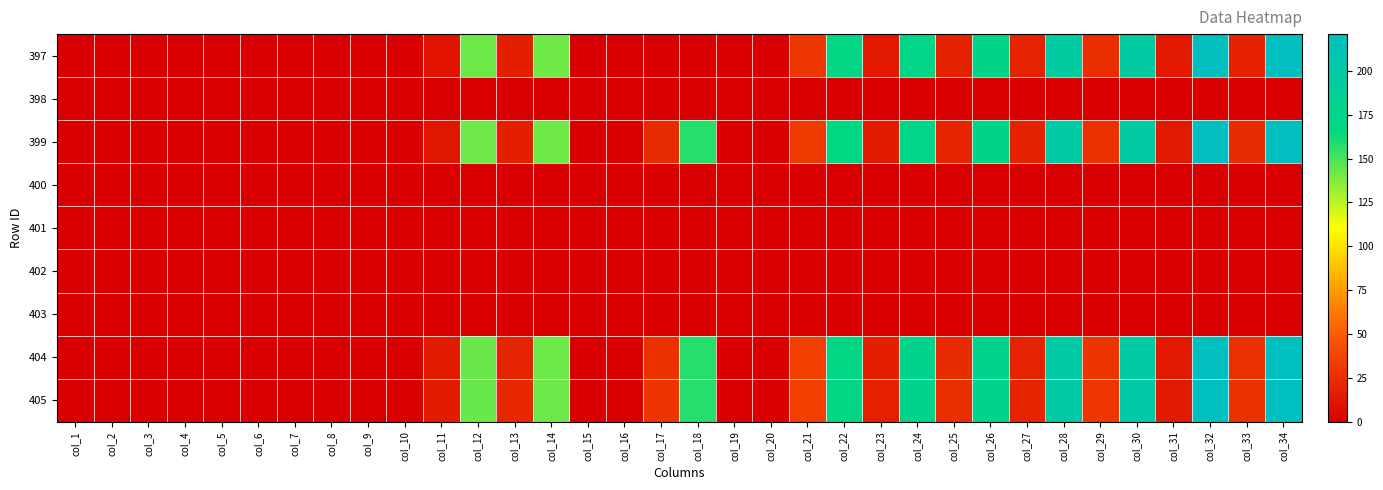

Reading left to right, what are all the values shown in this chart?

397: col_1=0.0	col_2=0.0	col_3=0.0	col_4=0.0	col_5=0.0	col_6=0.0	col_7=0.0	col_8=0.0	col_9=0.0	col_10=0.0	col_11=11.2	col_12=142.1	col_13=16.8	col_14=141.8	col_15=0.0	col_16=0.0	col_17=0.0	col_18=0.0	col_19=0.0	col_20=0.0	col_21=29.5	col_22=169.8	col_23=13.6	col_24=173.8	col_25=18.6	col_26=174.1	col_27=19.7	col_28=195.5	col_29=24.9	col_30=196.0	col_31=14.1	col_32=219.2	col_33=18.4	col_34=220.3
398: col_1=0.0	col_2=0.0	col_3=0.0	col_4=0.0	col_5=0.0	col_6=0.0	col_7=0.0	col_8=0.0	col_9=0.0	col_10=0.0	col_11=0.0	col_12=0.0	col_13=0.0	col_14=0.0	col_15=0.0	col_16=0.0	col_17=0.0	col_18=0.0	col_19=0.0	col_20=0.0	col_21=0.0	col_22=0.0	col_23=0.0	col_24=0.0	col_25=0.0	col_26=0.0	col_27=0.0	col_28=0.0	col_29=0.0	col_30=0.0	col_31=0.0	col_32=0.0	col_33=0.0	col_34=0.0
399: col_1=0.0	col_2=0.0	col_3=0.0	col_4=0.0	col_5=0.0	col_6=0.0	col_7=0.0	col_8=0.0	col_9=0.0	col_10=0.0	col_11=12.4	col_12=141.9	col_13=17.7	col_14=141.9	col_15=0.0	col_16=0.0	col_17=23.1	col_18=156.8	col_19=0.0	col_20=0.0	col_21=31.3	col_22=169.2	col_23=14.4	col_24=173.9	col_25=20.4	col_26=174.5	col_27=18.6	col_28=196.9	col_29=27.2	col_30=195.7	col_31=13.9	col_32=220.3	col_33=23.3	col_34=220.3
400: col_1=0.0	col_2=0.0	col_3=0.0	col_4=0.0	col_5=0.0	col_6=0.0	col_7=0.0	col_8=0.0	col_9=0.0	col_10=0.0	col_11=0.0	col_12=0.0	col_13=0.0	col_14=0.0	col_15=0.0	col_16=0.0	col_17=0.0	col_18=0.0	col_19=0.0	col_20=0.0	col_21=0.0	col_22=0.0	col_23=0.0	col_24=0.0	col_25=0.0	col_26=0.0	col_27=0.0	col_28=0.0	col_29=0.0	col_30=0.0	col_31=0.0	col_32=0.0	col_33=0.0	col_34=0.0
401: col_1=0.0	col_2=0.0	col_3=0.0	col_4=0.0	col_5=0.0	col_6=0.0	col_7=0.0	col_8=0.0	col_9=0.0	col_10=0.0	col_11=0.0	col_12=0.0	col_13=0.0	col_14=0.0	col_15=0.0	col_16=0.0	col_17=0.0	col_18=0.0	col_19=0.0	col_20=0.0	col_21=0.0	col_22=0.0	col_23=0.0	col_24=0.0	col_25=0.0	col_26=0.0	col_27=0.0	col_28=0.0	col_29=0.0	col_30=0.0	col_31=0.0	col_32=0.0	col_33=0.0	col_34=0.0
402: col_1=0.0	col_2=0.0	col_3=0.0	col_4=0.0	col_5=0.0	col_6=0.0	col_7=0.0	col_8=0.0	col_9=0.0	col_10=0.0	col_11=0.0	col_12=0.0	col_13=0.0	col_14=0.0	col_15=0.0	col_16=0.0	col_17=0.0	col_18=0.0	col_19=0.0	col_20=0.0	col_21=0.0	col_22=0.0	col_23=0.0	col_24=0.0	col_25=0.0	col_26=0.0	col_27=0.0	col_28=0.0	col_29=0.0	col_30=0.0	col_31=0.0	col_32=0.0	col_33=0.0	col_34=0.0
403: col_1=0.0	col_2=0.0	col_3=0.0	col_4=0.0	col_5=0.0	col_6=0.0	col_7=0.0	col_8=0.0	col_9=0.0	col_10=0.0	col_11=0.0	col_12=0.0	col_13=0.0	col_14=0.0	col_15=0.0	col_16=0.0	col_17=0.0	col_18=0.0	col_19=0.0	col_20=0.0	col_21=0.0	col_22=0.0	col_23=0.0	col_24=0.0	col_25=0.0	col_26=0.0	col_27=0.0	col_28=0.0	col_29=0.0	col_30=0.0	col_31=0.0	col_32=0.0	col_33=0.0	col_34=0.0
404: col_1=0.0	col_2=0.0	col_3=0.0	col_4=0.0	col_5=0.0	col_6=0.0	col_7=0.0	col_8=0.0	col_9=0.0	col_10=0.0	col_11=14.3	col_12=142.7	col_13=19.8	col_14=142.4	col_15=0.0	col_16=0.0	col_17=26.8	col_18=157.3	col_19=0.0	col_20=0.0	col_21=34.2	col_22=169.8	col_23=17.2	col_24=175.9	col_25=23.5	col_26=176.4	col_27=19.5	col_28=197.4	col_29=29.0	col_30=197.1	col_31=13.4	col_32=220.2	col_33=26.1	col_34=220.8
405: col_1=0.0	col_2=0.0	col_3=0.0	col_4=0.0	col_5=0.0	col_6=0.0	col_7=0.0	col_8=0.0	col_9=0.0	col_10=0.0	col_11=15.6	col_12=143.1	col_13=21.5	col_14=142.3	col_15=0.0	col_16=0.0	col_17=28.2	col_18=157.7	col_19=0.0	col_20=0.0	col_21=34.6	col_22=170.4	col_23=18.1	col_24=176.0	col_25=25.2	col_26=176.8	col_27=20.2	col_28=198.0	col_29=29.8	col_30=198.8	col_31=13.5	col_32=220.9	col_33=26.9	col_34=220.9